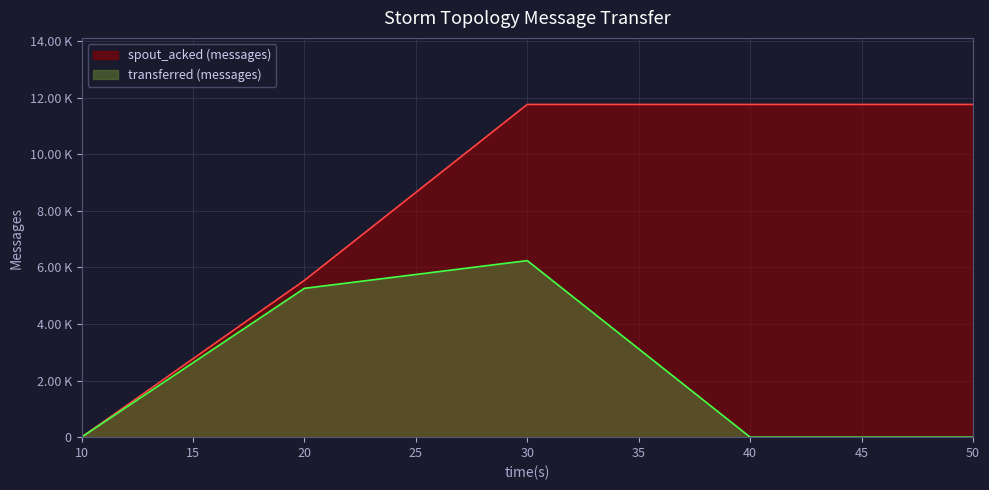

Does the chart have visible grid lines?

Yes